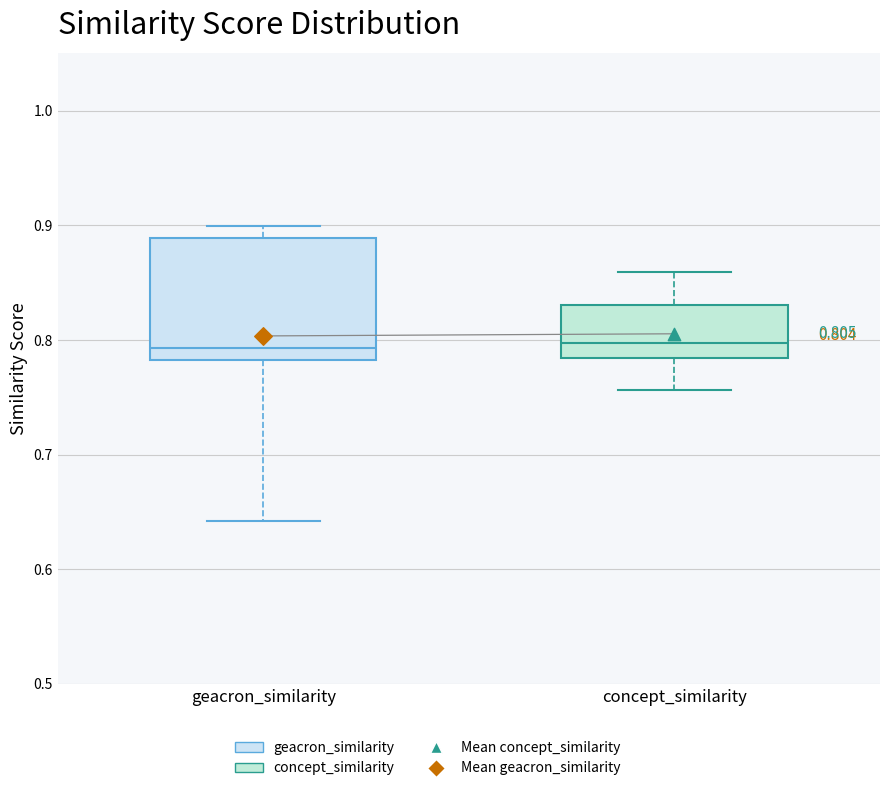

Which box is the tallest, from its lower edge to its upper edge?

geacron_similarity